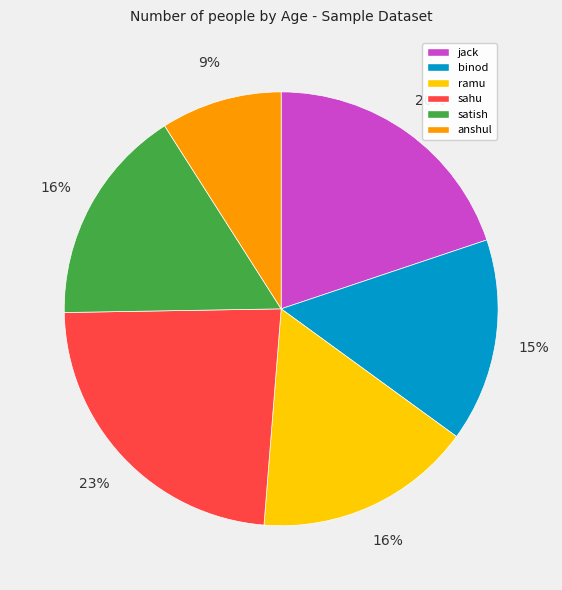

What is the smallest slice in the pie chart?

anshul